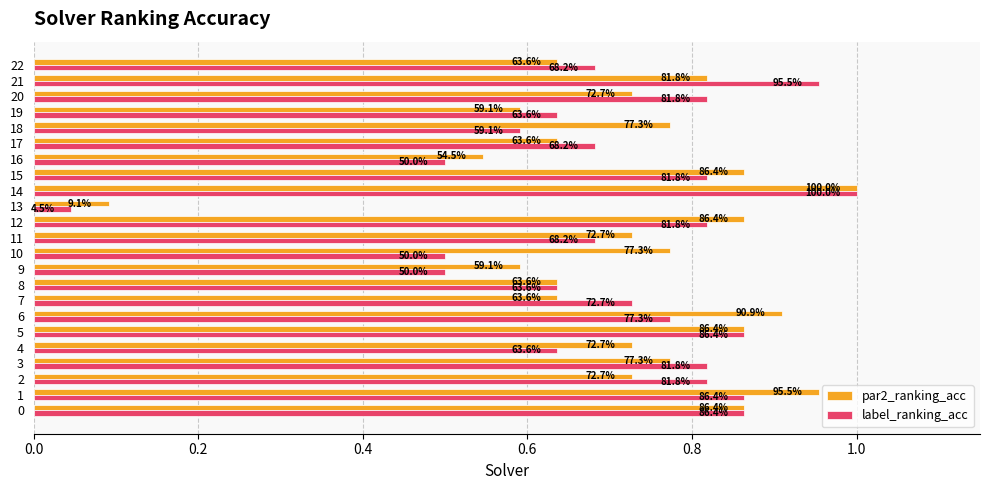

At which category does the chart reach its peak across all series?

14